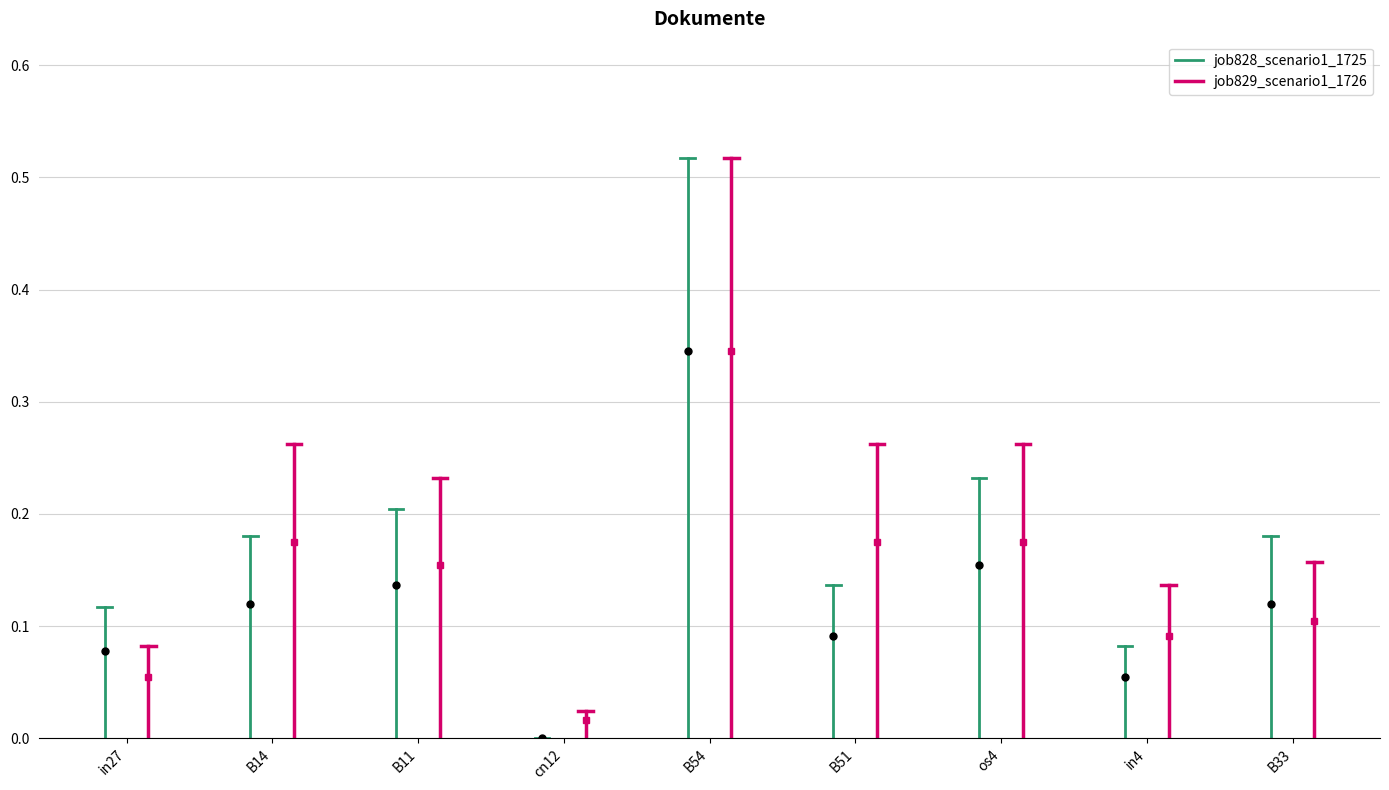

Which label corresponds to the largest value in the chart?

B54